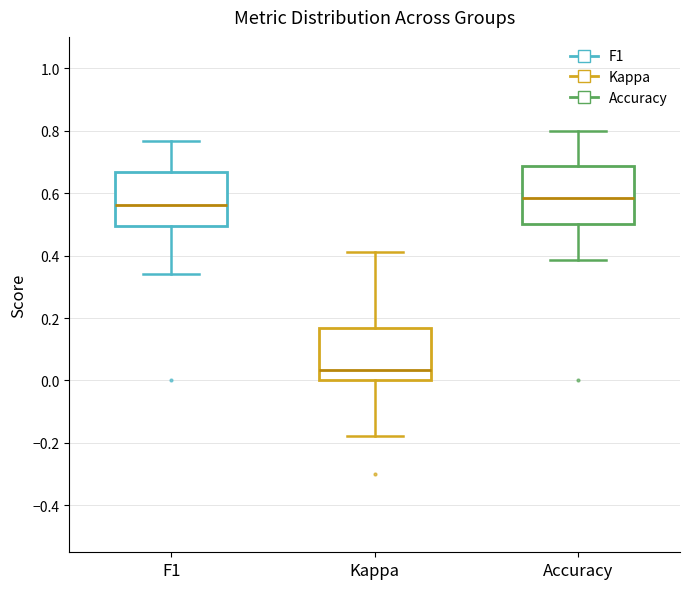

Reading left to right, transcribe this box plot: for each box, give where its median line is, the range the box spans, and where its two whiskers end, as read against the y-axis. The values are not printed on the chart, so give them approximately, as read against the axis.

F1: median 0.56, box 0.50 to 0.66, whiskers 0.34 to 0.76
Kappa: median 0.04, box 0.00 to 0.16, whiskers -0.18 to 0.42
Accuracy: median 0.58, box 0.50 to 0.68, whiskers 0.38 to 0.80